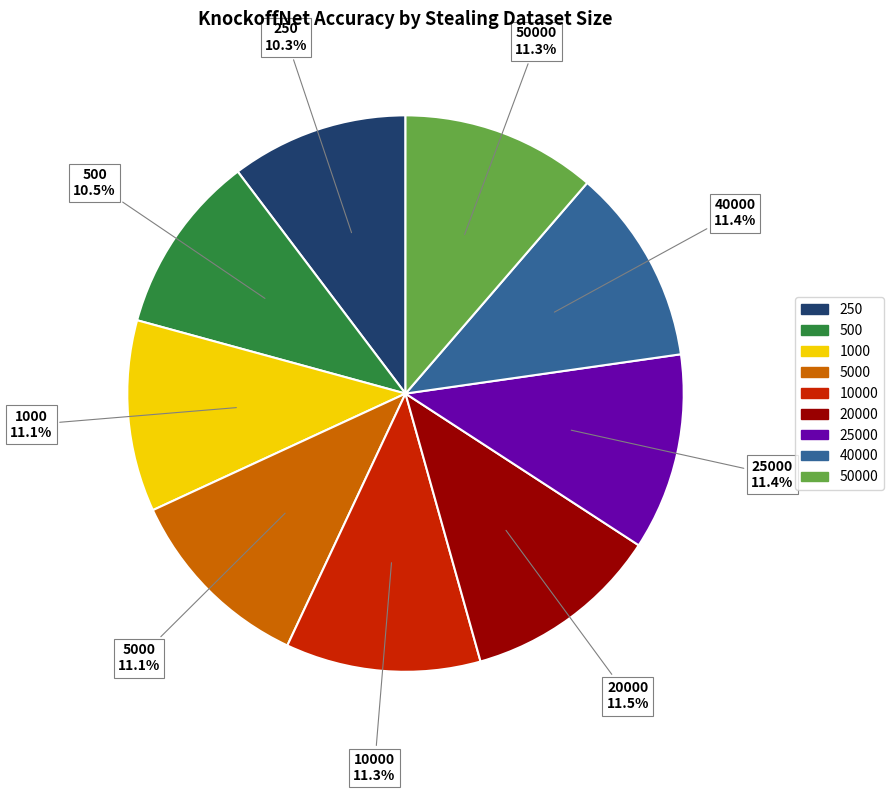

Is there any slice that represents more than half of the pie?

No